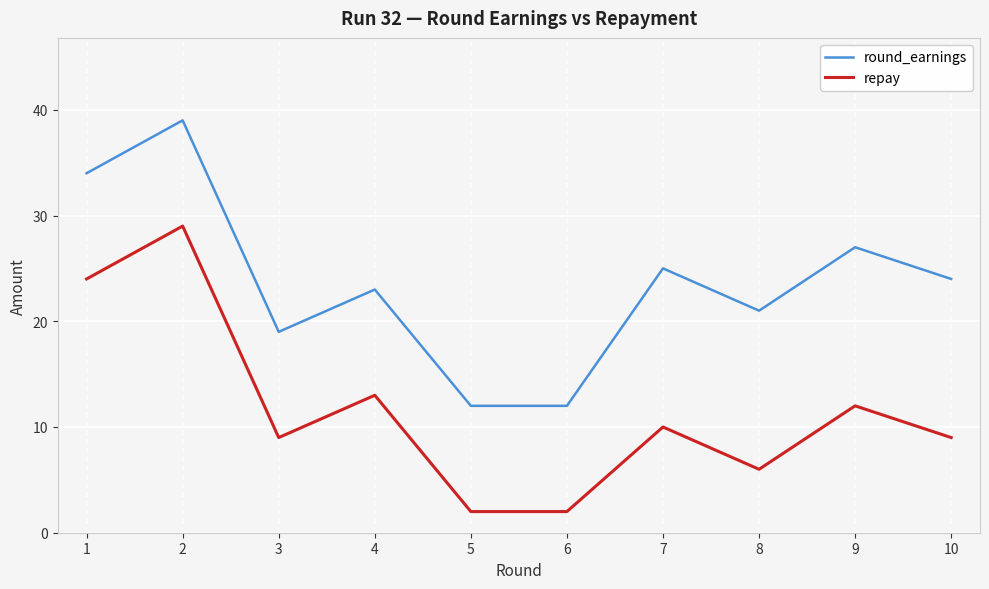

At which category is the sum across all series the highest?

2